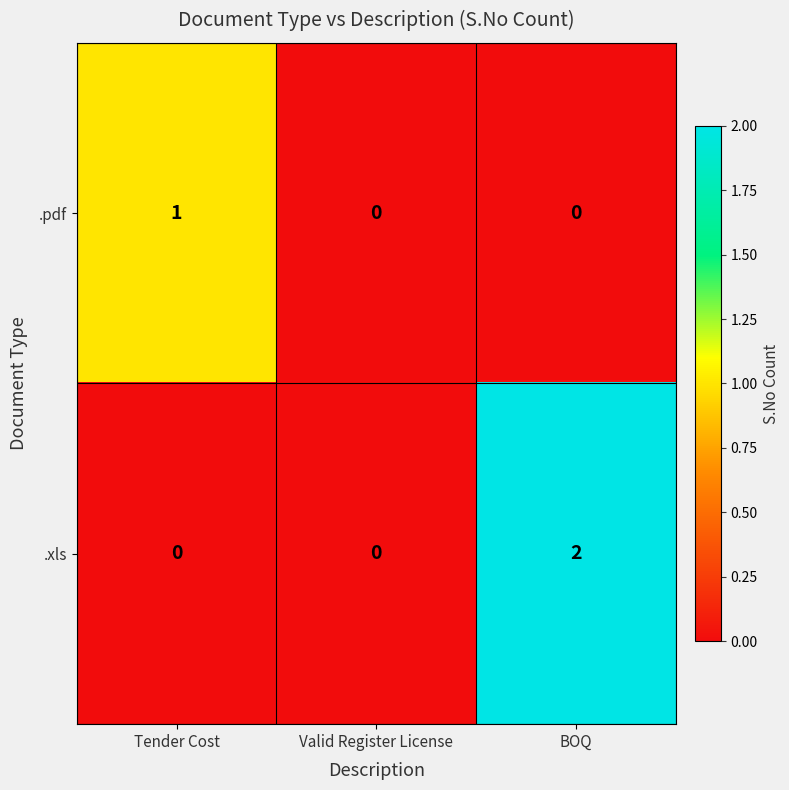

Which series has the largest total across all categories?

.xls